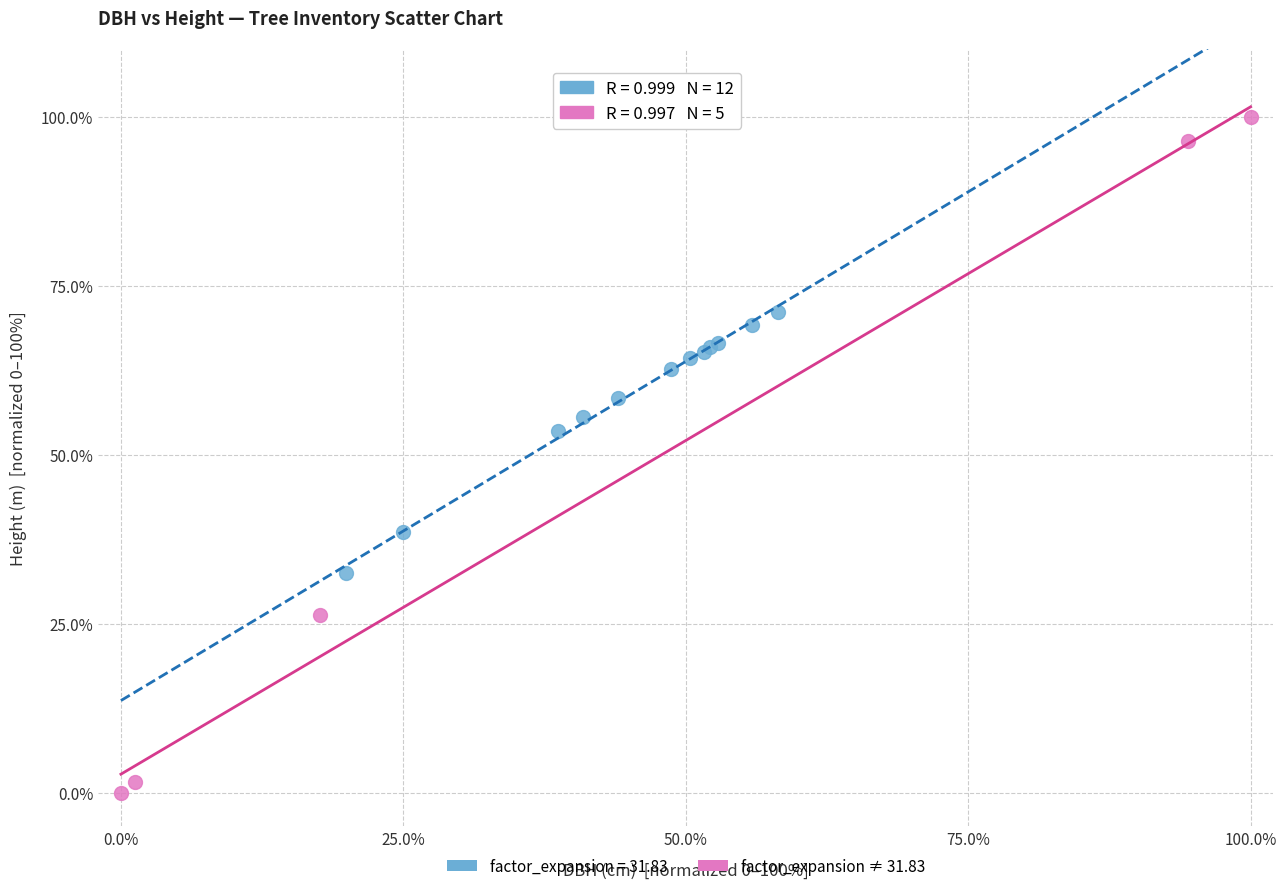

Which series reaches the minimum Y coordinate?

factor_expansion ≠ 31.83